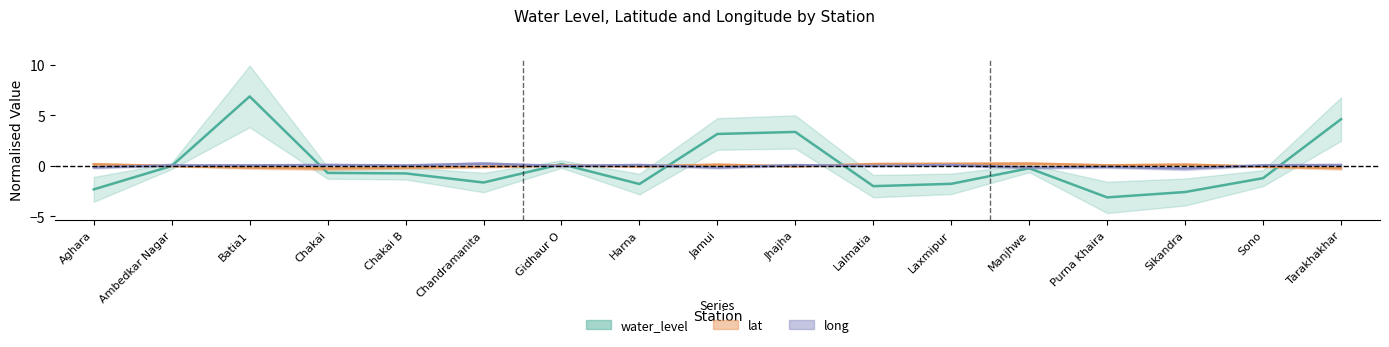

The water_level series shows 7.5 at Tarakhakhar. True or false?

False